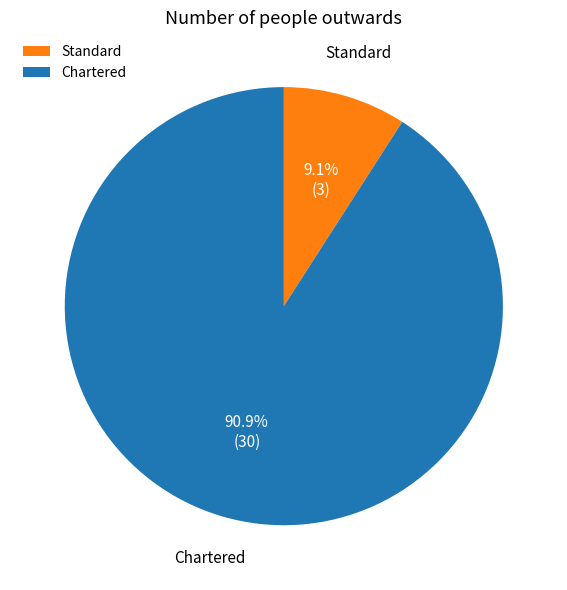

Which slice is the smallest?

Standard